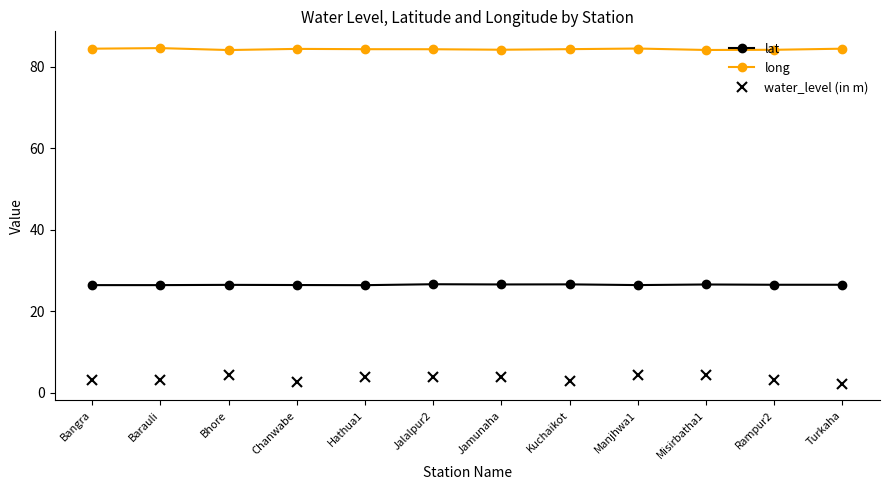

What is the value of the long point at the 12th from the left?

84.4